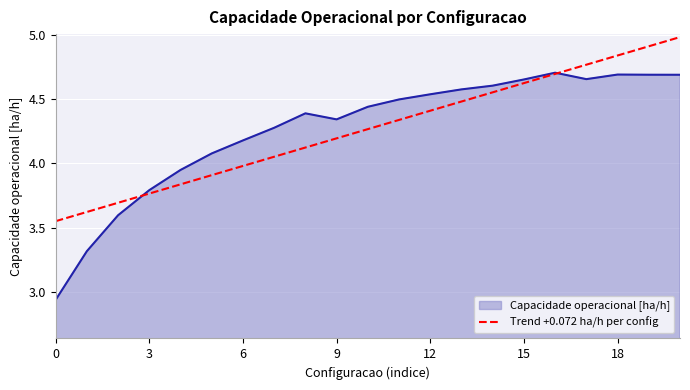

List the series in order of their peak value, highest first.

Trend +0.072 ha/h per config, Capacidade operacional [ha/h]